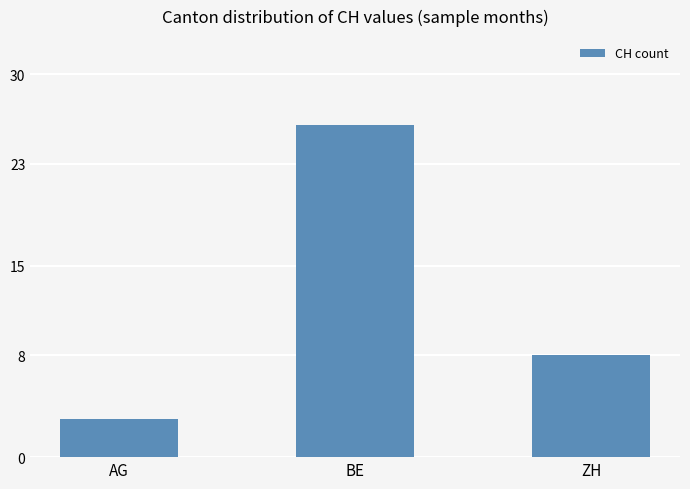

Between ZH and AG, which is larger?

ZH